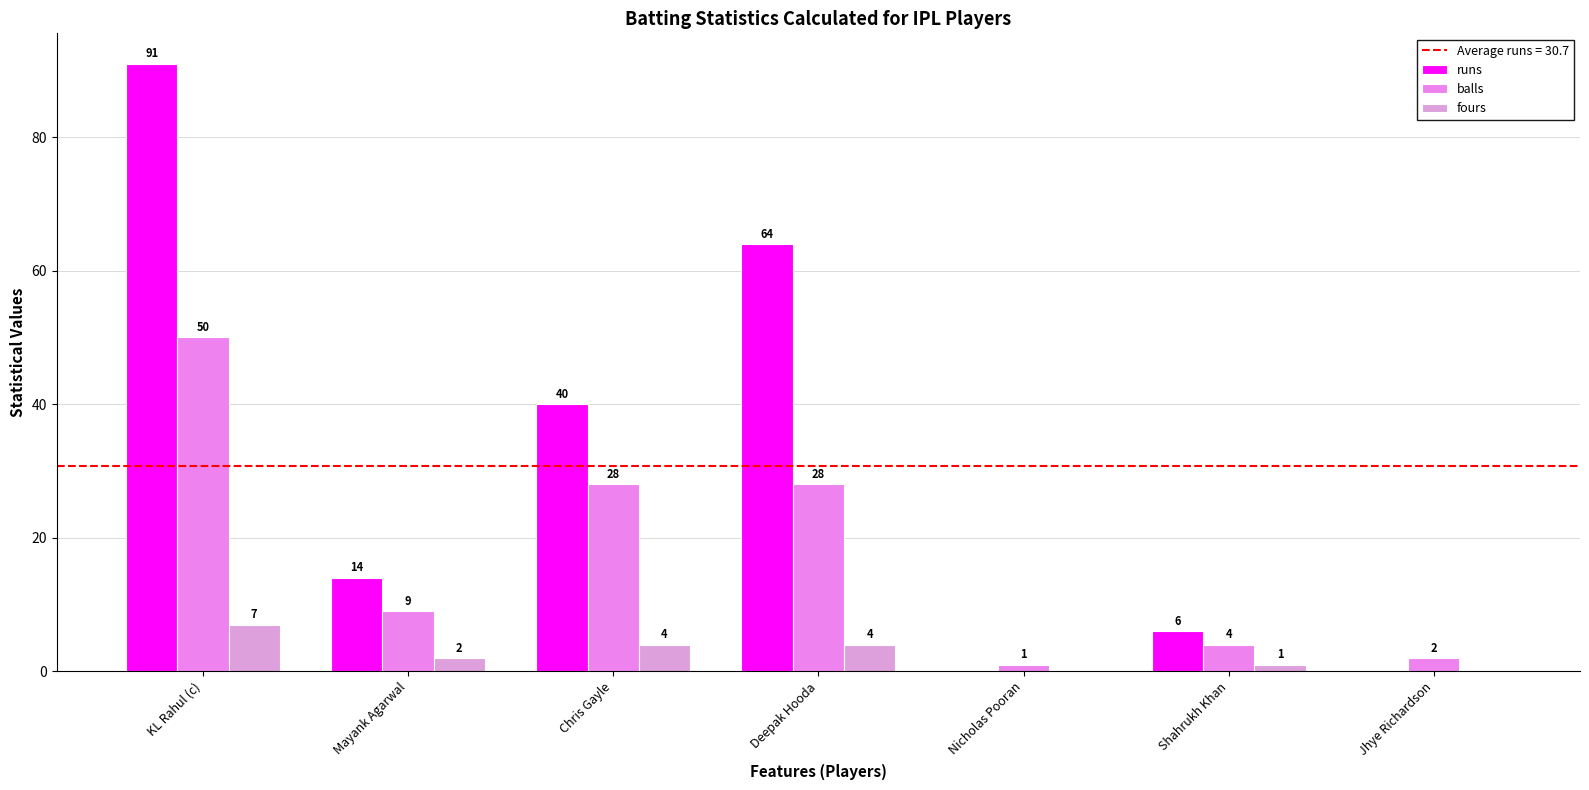

Are the bars grouped side by side (vs. stacked)?

Yes